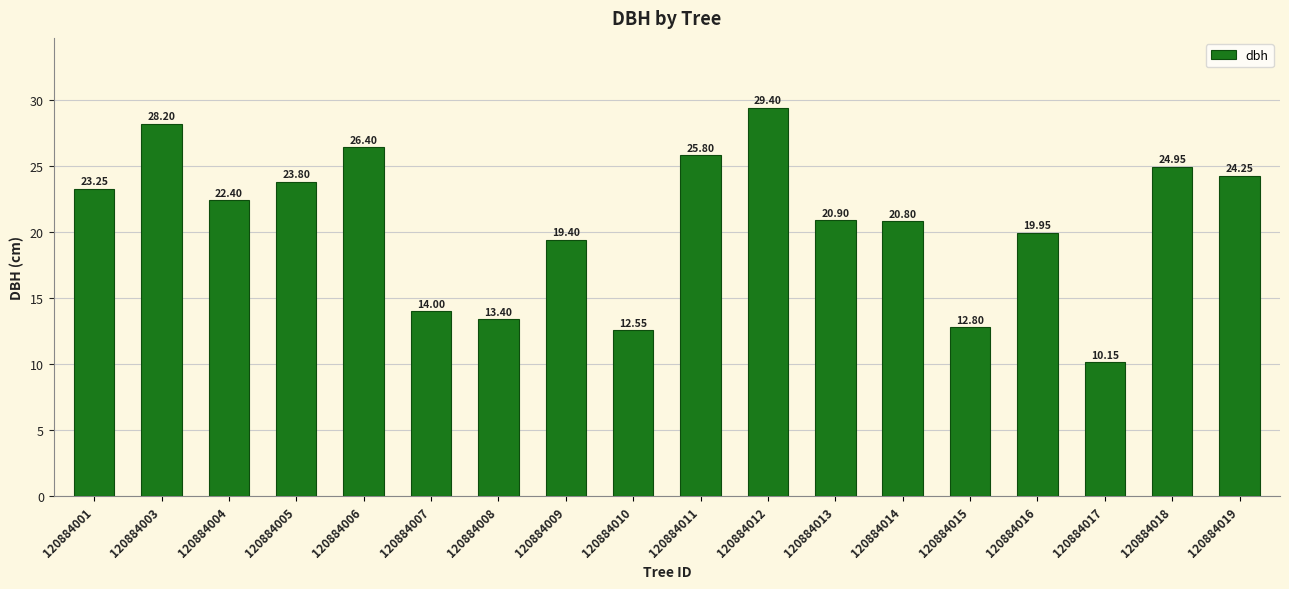

Approximately how many times larger is the value at 120884018 compared to 120884010?

2.0